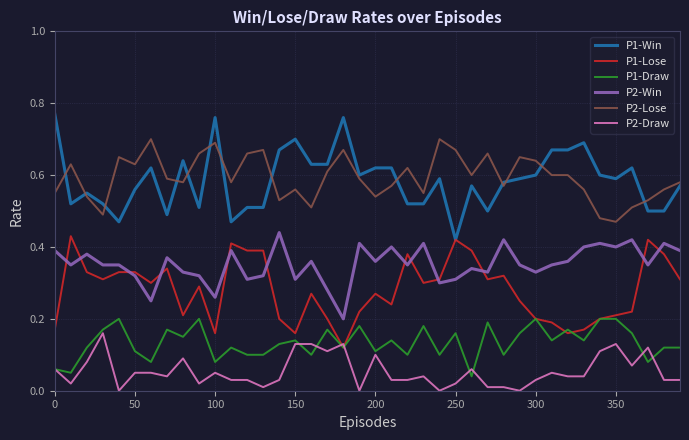

True or false: P2-Lose has more than 1 interior local peaks.

True